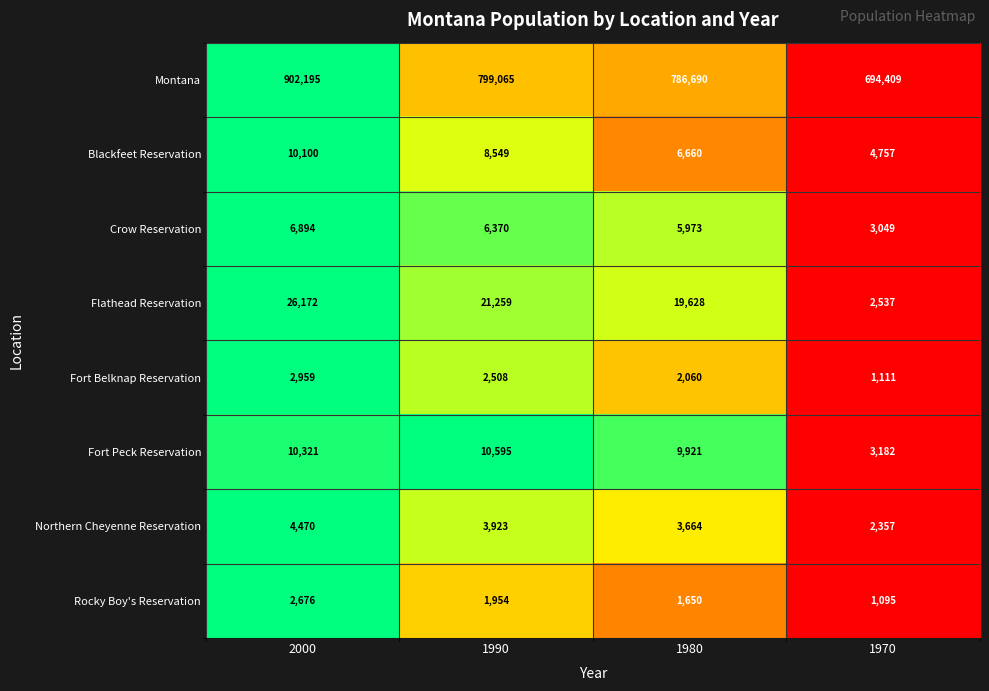

The value of Flathead Reservation at 1980 is 7404. True or false?

False